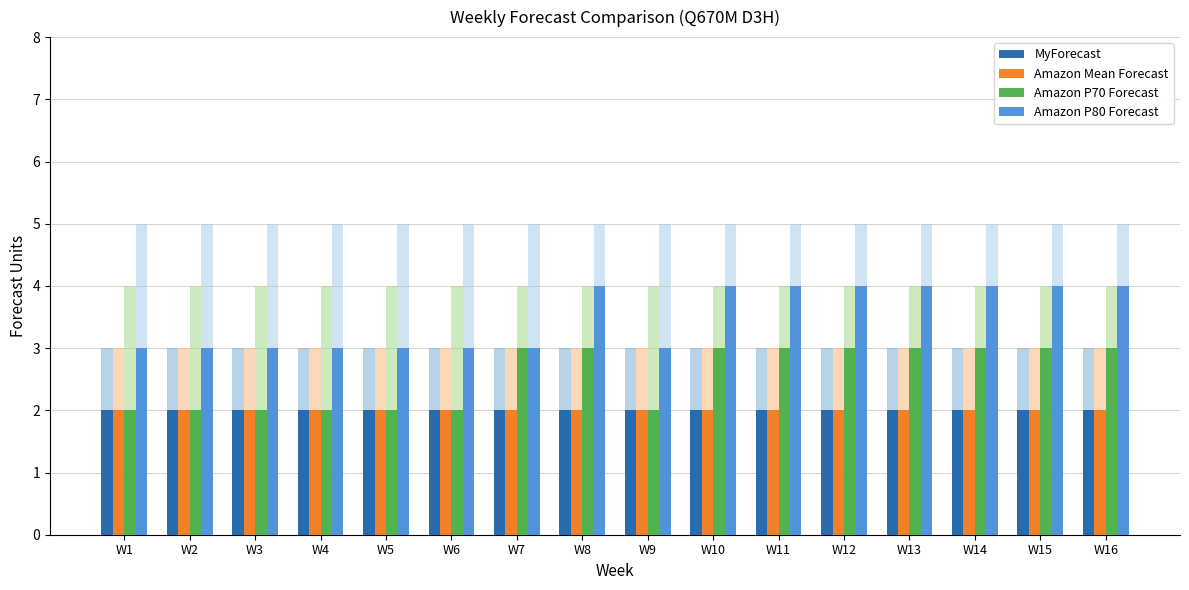

At which category is the sum across all series the highest?

W8